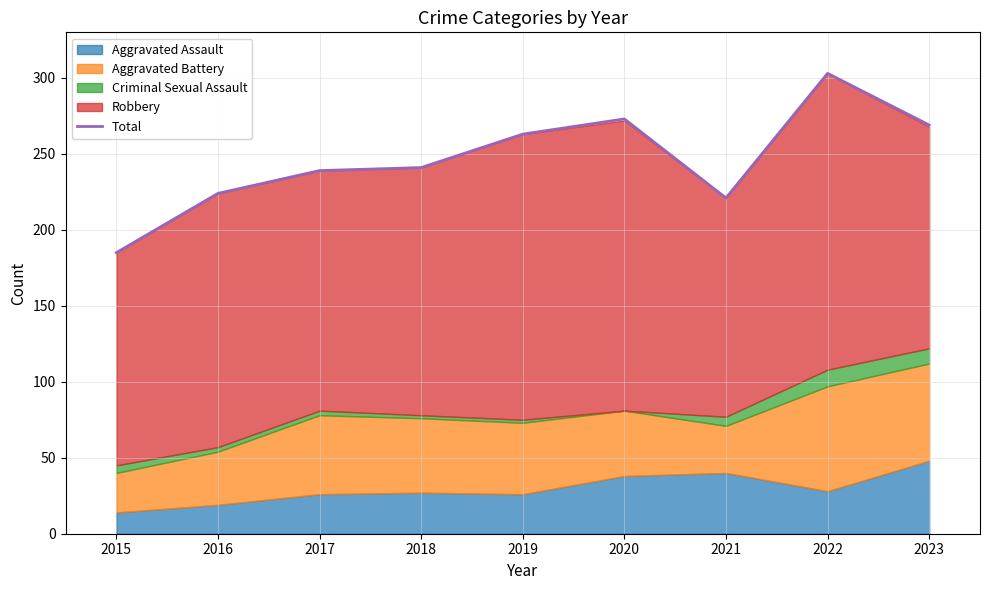

At which label does the data first exceed 241?

2019